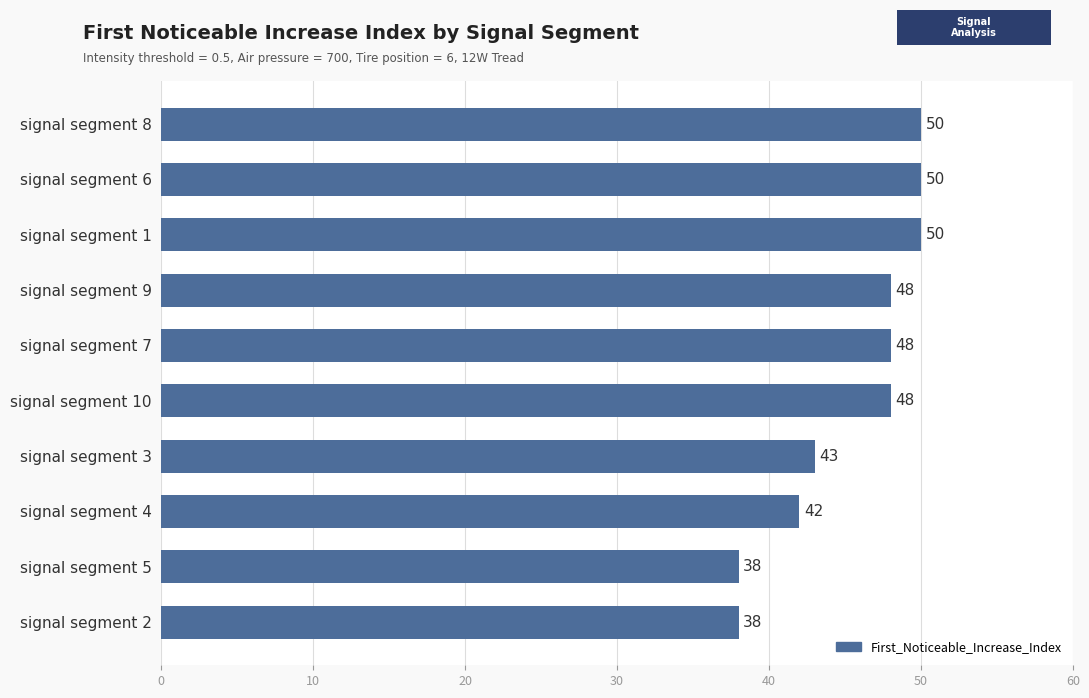

What is the ratio of the value at signal segment 8 to the value at signal segment 5?

1.3